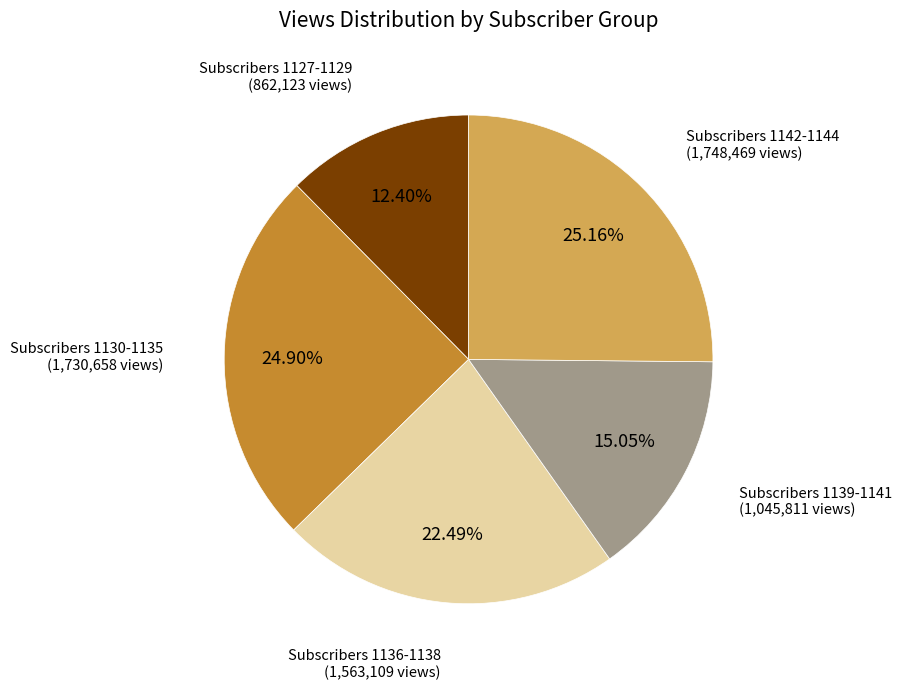

Do Subscribers 1136-1138 (1,563,109 views) and Subscribers 1142-1144 (1,748,469 views) together represent more than half of the pie?

No